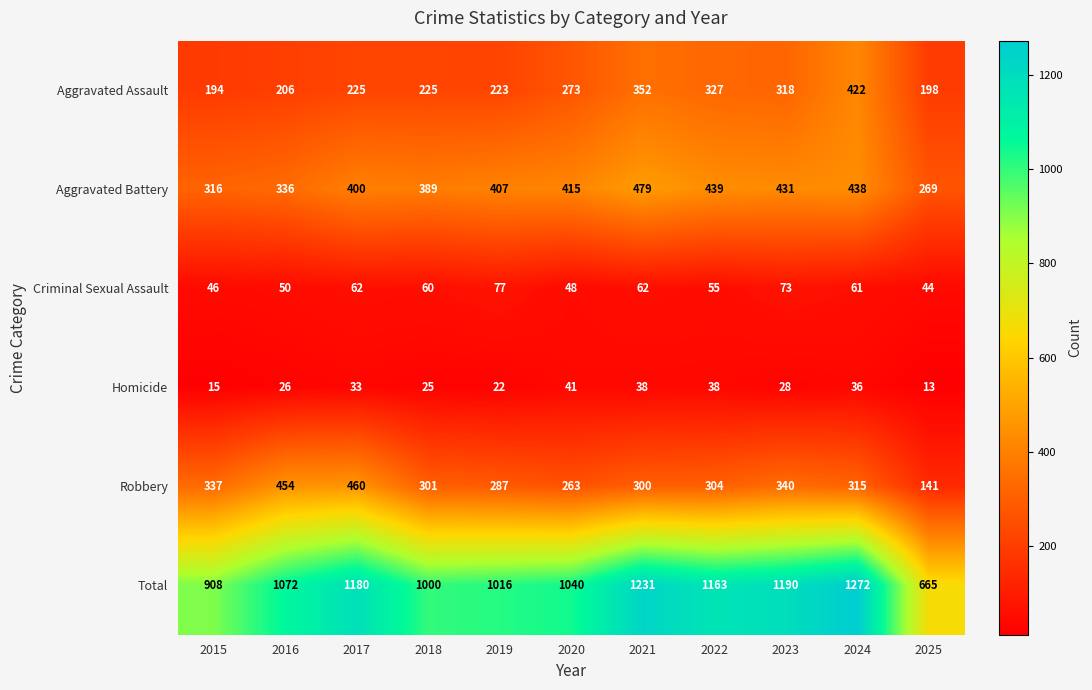

What is the highest value of the Total series?

1272